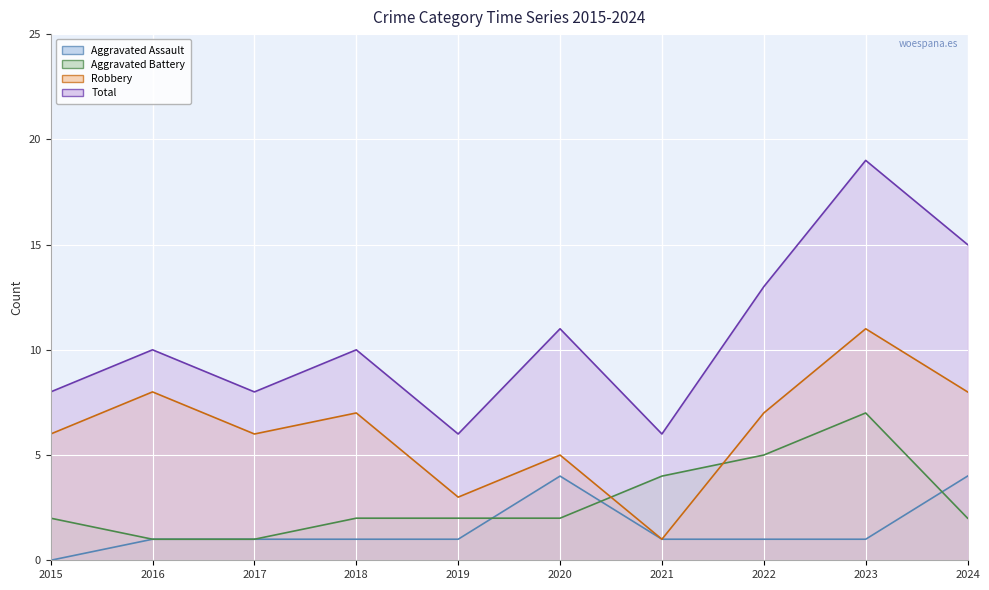

What is the maximum value for Aggravated Battery?

7